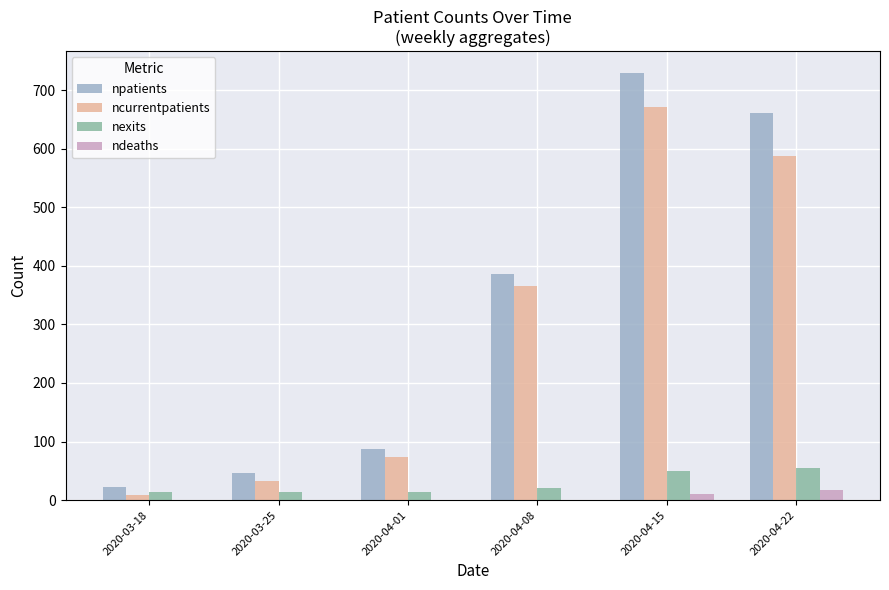

Where is ncurrentpatients nearest to the value 339?

2020-04-08